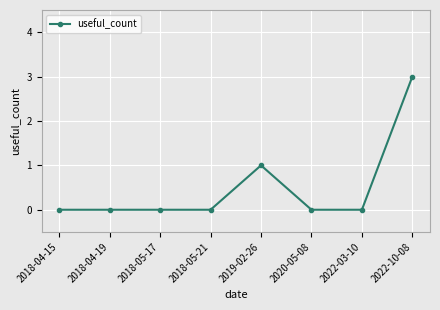

What is the maximum value shown in the chart?

3